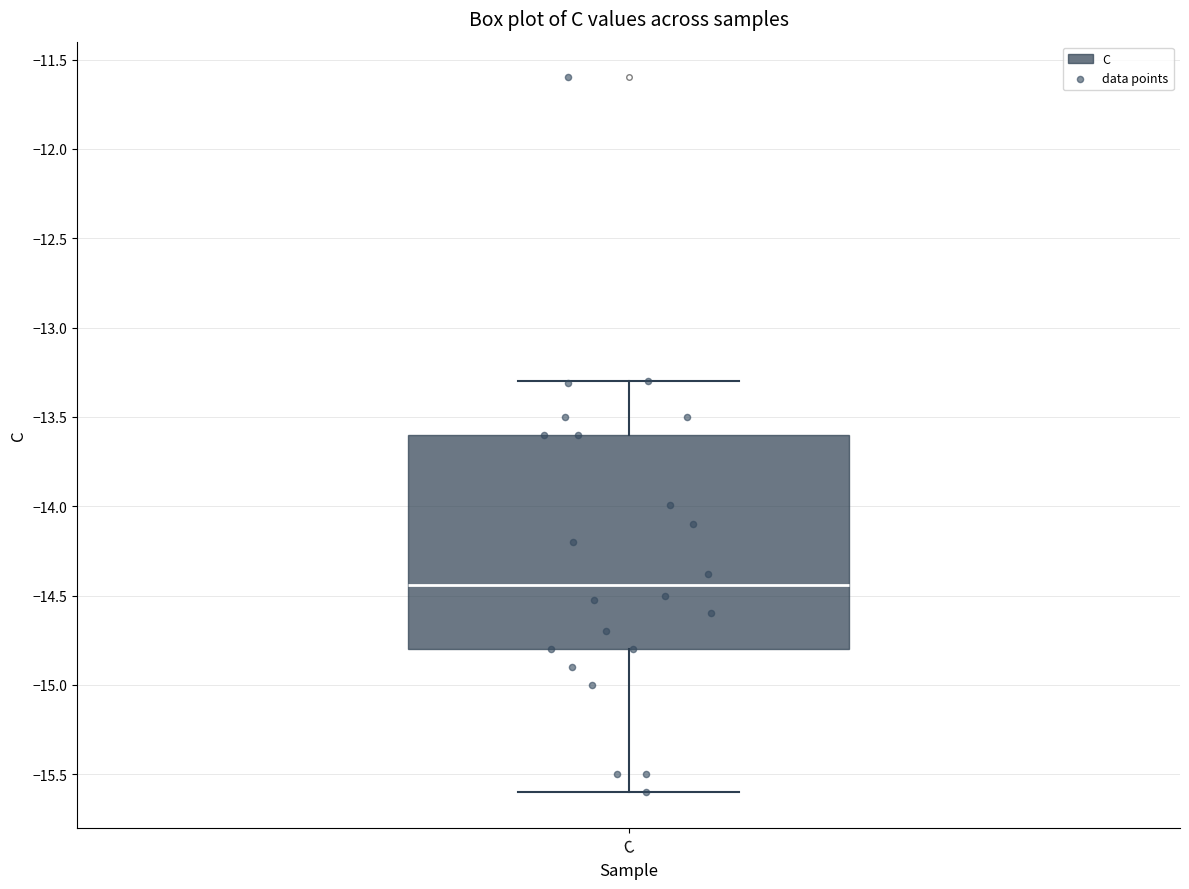

Transcribe this box plot: give where the median line is, the range the box spans, and where the two whiskers end, as read against the y-axis. The values are not printed on the chart, so give them approximately, as read against the axis.

median -14.45, box -14.80 to -13.60, whiskers -15.60 to -13.30